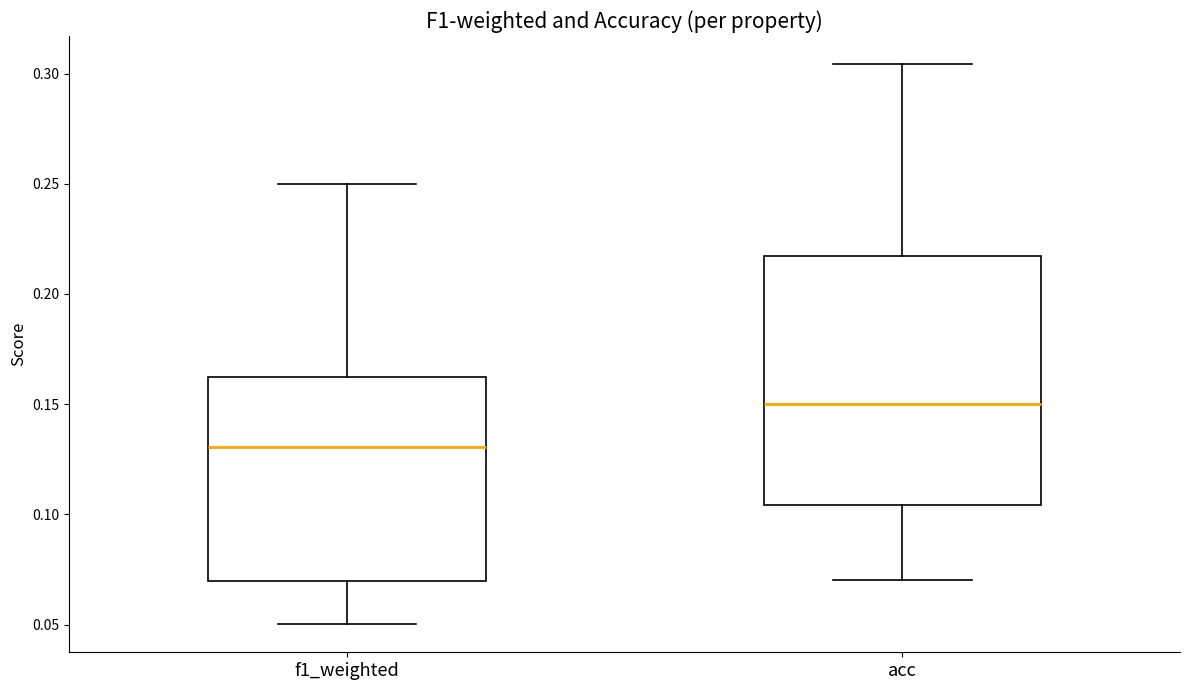

Which box has the lowest median line?

f1_weighted